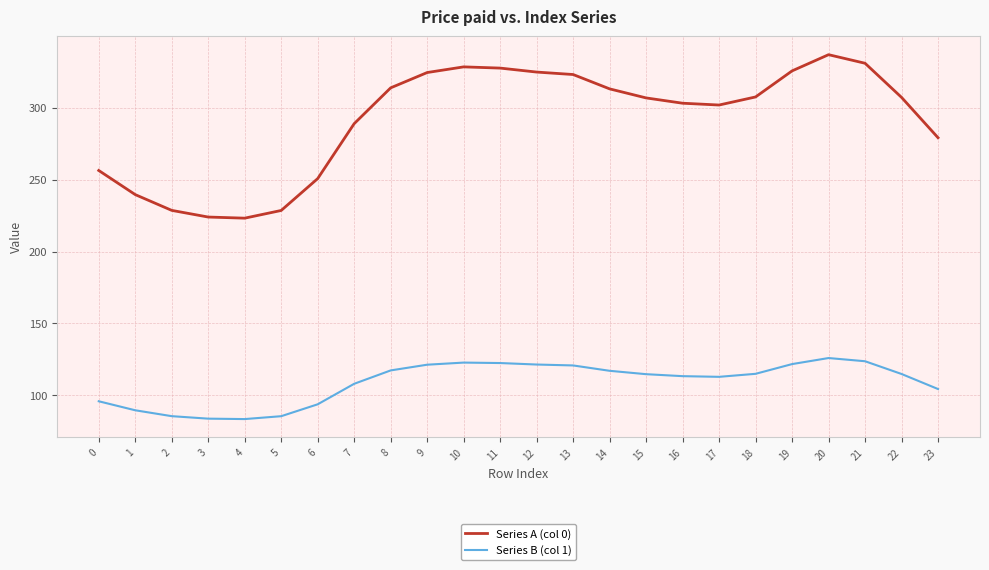

Is it true that Series A (col 0) equals 228.7 at 2?

True